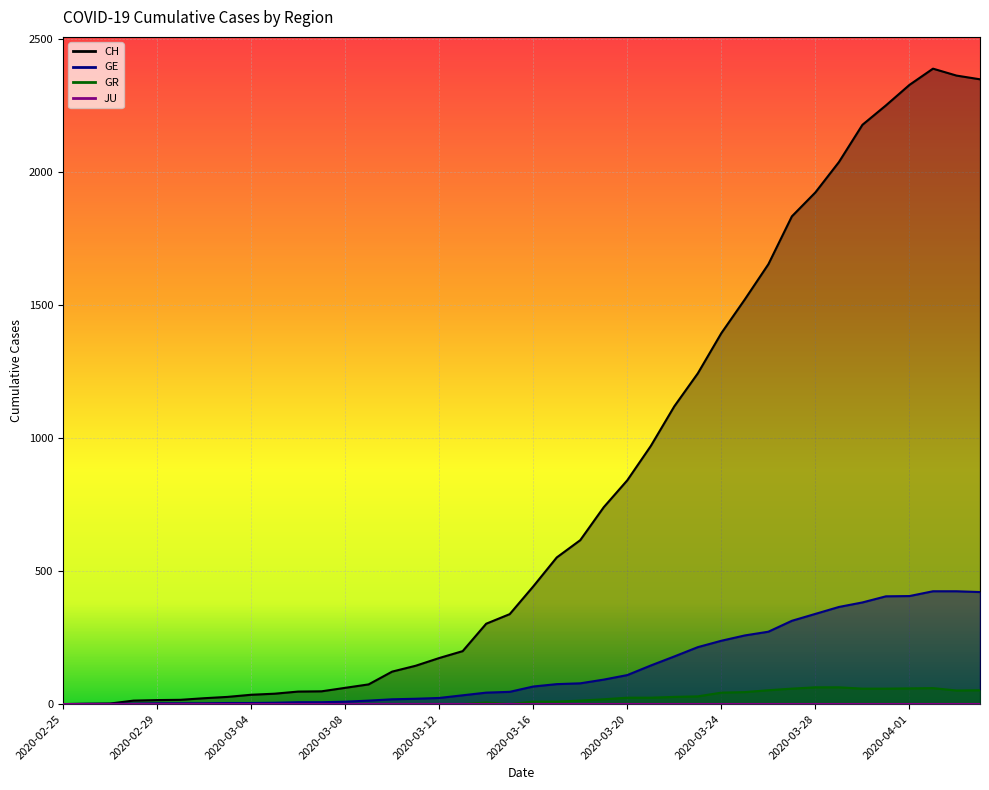

Where does the GE series first go above 66?

2020-03-17